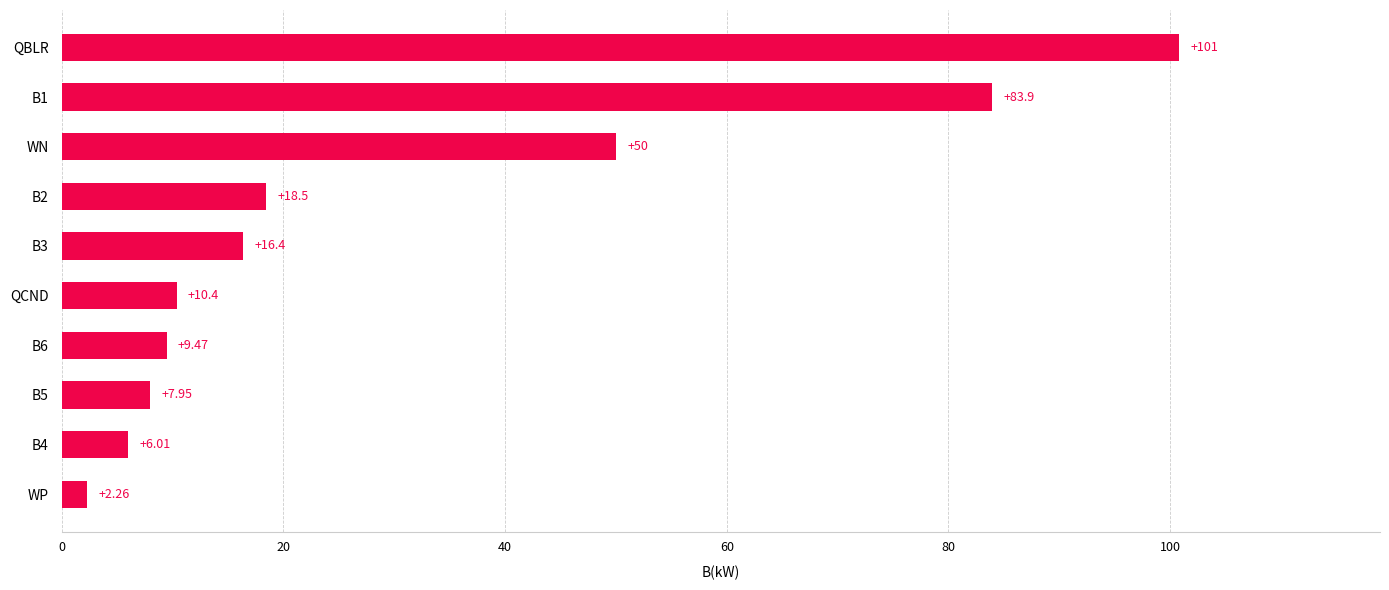

What is the maximum value shown in the chart?

100.8